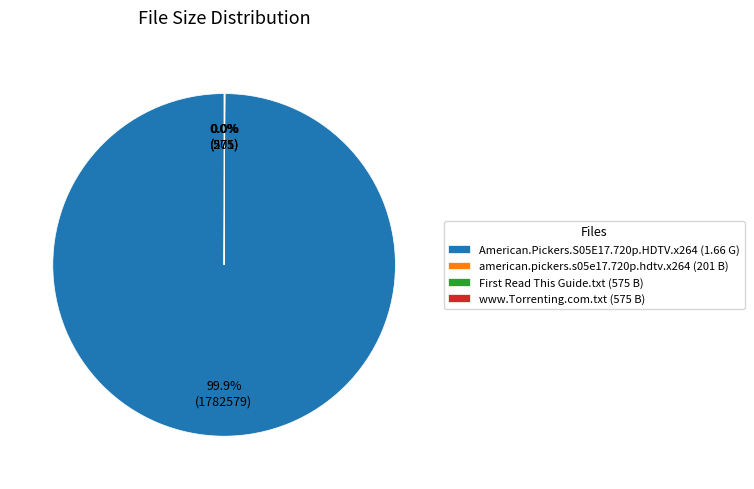

Which slice is the largest?

American.Pickers.S05E17.720p.HDTV.x264 (1.66 G)